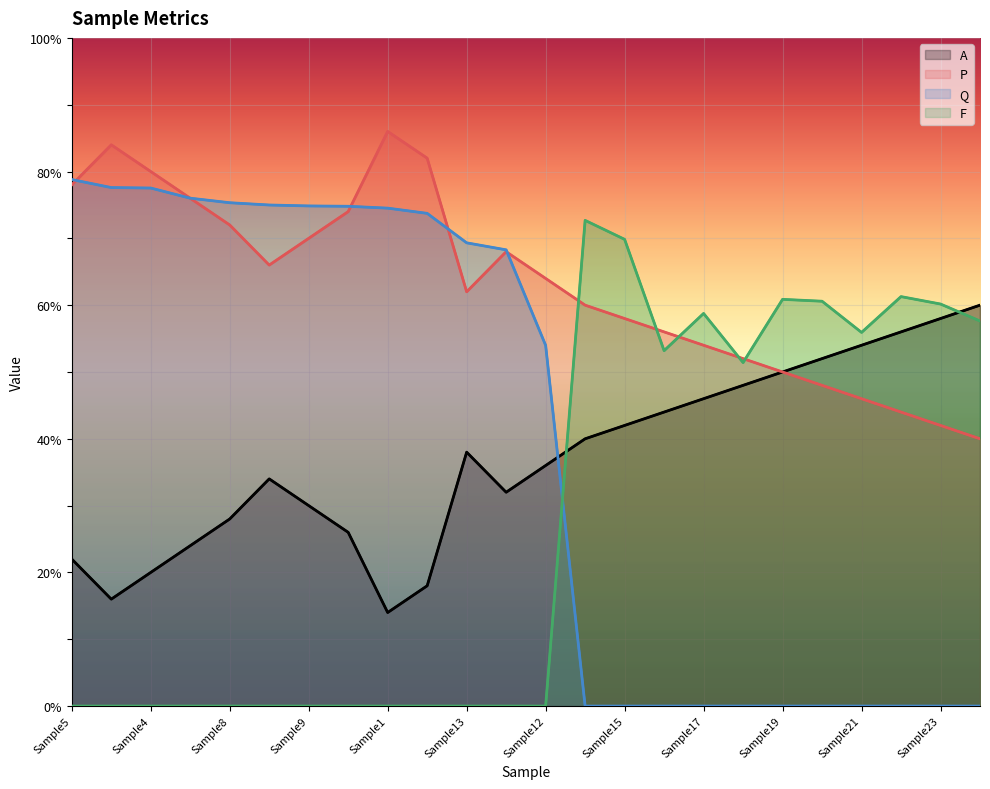

Reading left to right, transcribe all the data shown in this chart.

A: 22.0	16.0	20.0	24.0	28.0	34.0	30.0	26.0	14.0	18.0	38.0	32.0	36.0	40.0	42.0	44.0	46.0	48.0	50.0	52.0	54.0	56.0	58.0	60.0
P: 78.0	84.0	80.0	76.0	72.0	66.0	70.0	74.0	86.0	82.0	62.0	68.0	64.0	60.0	58.0	56.0	54.0	52.0	50.0	48.0	46.0	44.0	42.0	40.0
Q: 78.8	77.6	77.5	76.0	75.3	75.0	74.8	74.8	74.5	73.7	69.3	68.3	54.0	0.0	0.0	0.0	0.0	0.0	0.0	0.0	0.0	0.0	0.0	0.0
F: 0.0	0.0	0.0	0.0	0.0	0.0	0.0	0.0	0.0	0.0	0.0	0.0	0.0	72.7	69.8	53.2	58.8	51.4	60.9	60.6	55.9	61.3	60.2	57.6